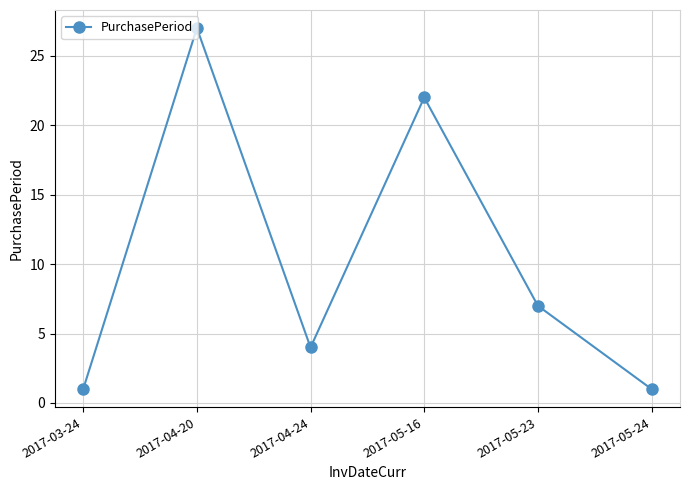

How many points are higher than both their immediate neighbors (excluding endpoints)?

2